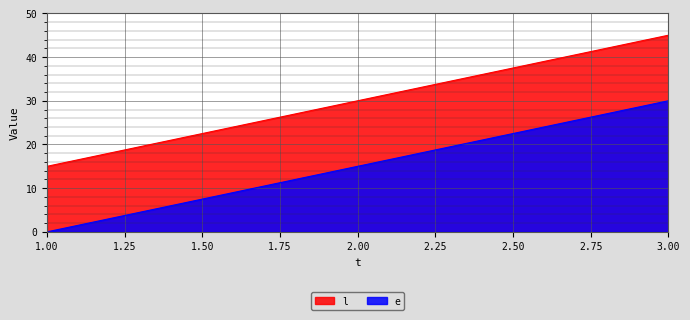

Which series has the largest total across all categories?

l